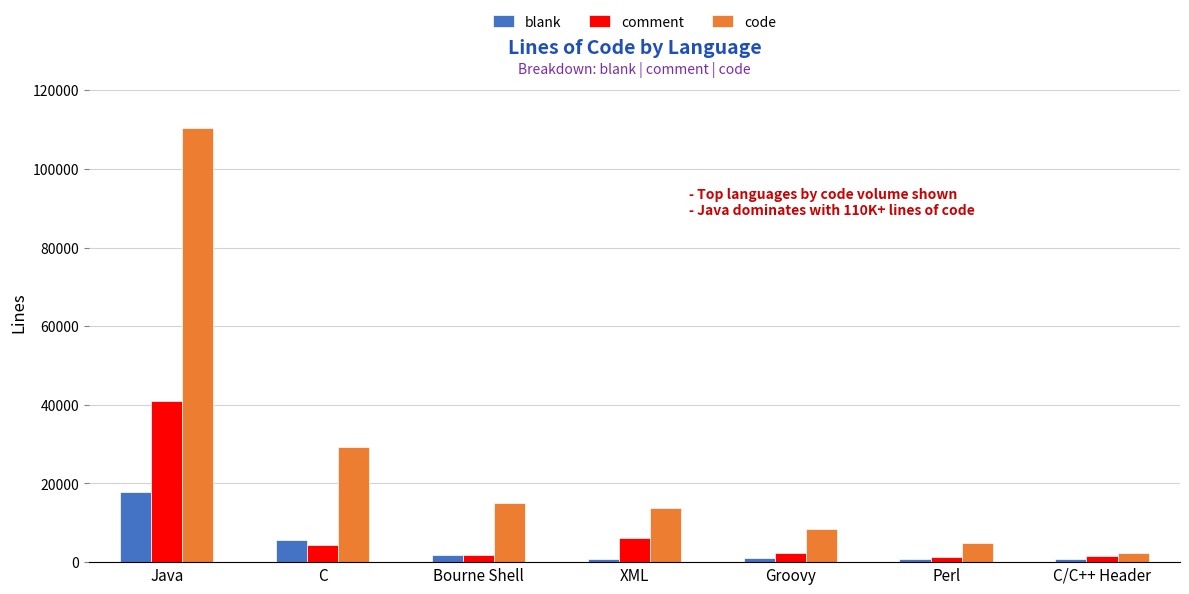

Between Java and Perl, which series saw the biggest shift?

code